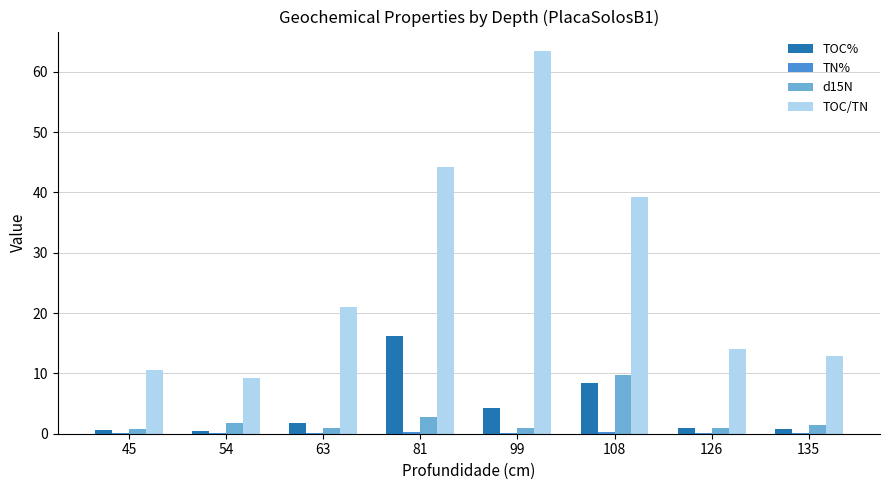

What is the sum of the d15N values at 81 and 108?

12.5